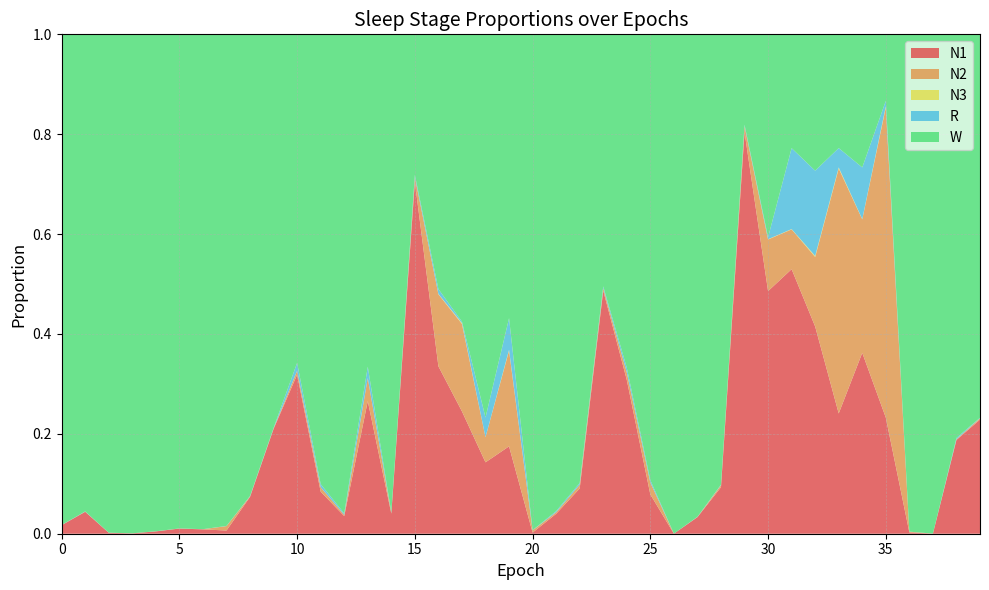

Reading left to right, transcribe all the data shown in this chart.

N1: 0.0	0.0	0.0	0.0	0.0	0.0	0.0	0.0	0.1	0.2	0.3	0.1	0.0	0.3	0.0	0.7	0.3	0.2	0.1	0.2	0.0	0.0	0.1	0.5	0.3	0.1	0.0	0.0	0.1	0.8	0.5	0.5	0.4	0.2	0.4	0.2	0.0	0.0	0.2	0.2
N2: 0.0	0.0	0.0	0.0	0.0	0.0	0.0	0.0	0.0	0.0	0.0	0.0	0.0	0.0	0.0	0.0	0.1	0.2	0.1	0.2	0.0	0.0	0.0	0.0	0.0	0.0	0.0	0.0	0.0	0.0	0.1	0.1	0.1	0.5	0.3	0.6	0.0	0.0	0.0	0.0
N3: 0.0	0.0	0.0	0.0	0.0	0.0	0.0	0.0	0.0	0.0	0.0	0.0	0.0	0.0	0.0	0.0	0.0	0.0	0.0	0.0	0.0	0.0	0.0	0.0	0.0	0.0	0.0	0.0	0.0	0.0	0.0	0.0	0.0	0.0	0.0	0.0	0.0	0.0	0.0	0.0
R: 0.0	0.0	0.0	0.0	0.0	0.0	0.0	0.0	0.0	0.0	0.0	0.0	0.0	0.0	0.0	0.0	0.0	0.0	0.0	0.1	0.0	0.0	0.0	0.0	0.0	0.0	0.0	0.0	0.0	0.0	0.0	0.2	0.2	0.0	0.1	0.0	0.0	0.0	0.0	0.0
W: 1.0	1.0	1.0	1.0	1.0	1.0	1.0	1.0	0.9	0.8	0.7	0.9	1.0	0.7	1.0	0.3	0.5	0.6	0.8	0.6	1.0	1.0	0.9	0.5	0.7	0.9	1.0	1.0	0.9	0.2	0.4	0.2	0.3	0.2	0.3	0.1	1.0	1.0	0.8	0.8